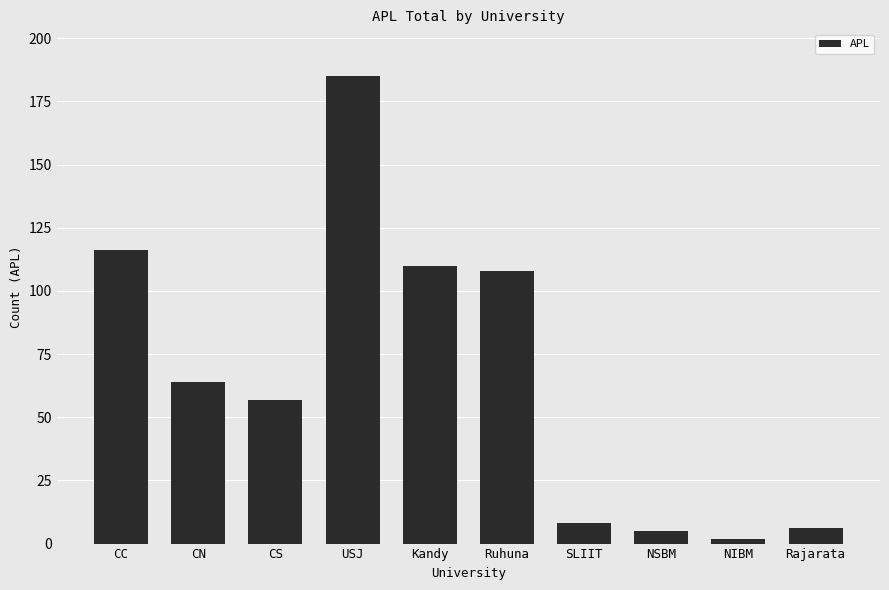

Reading right to left, what are all the values shown in this chart?

Rajarata=6	NIBM=2	NSBM=5	SLIIT=8	Ruhuna=108	Kandy=110	USJ=185	CS=57	CN=64	CC=116